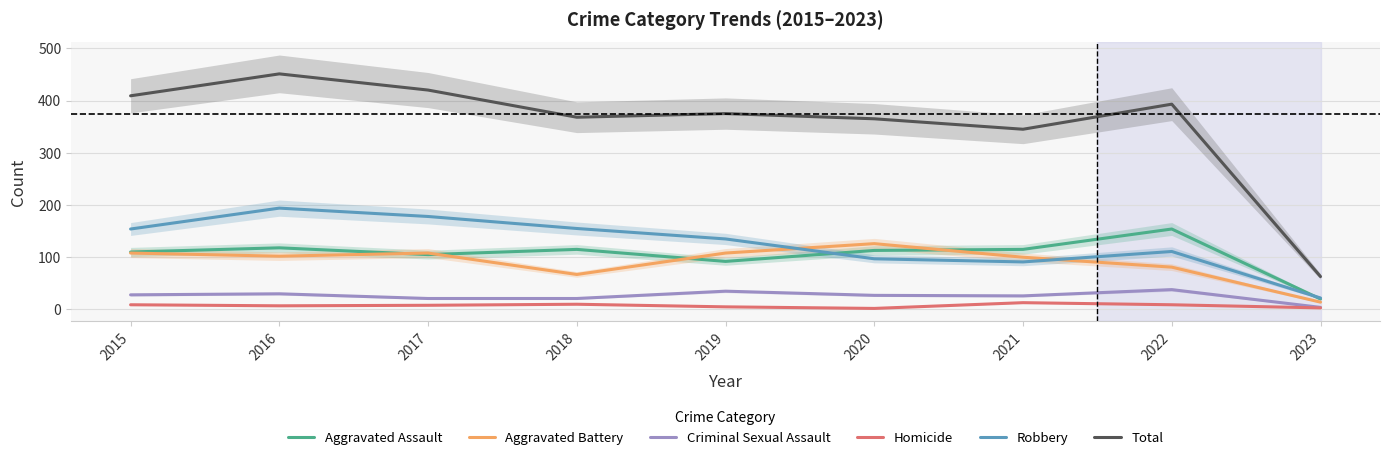

Reading left to right, transcribe all the data shown in this chart.

Aggravated Assault: 2015=110	2016=118	2017=105	2018=115	2019=92	2020=113	2021=115	2022=154	2023=20
Aggravated Battery: 2015=108	2016=102	2017=108	2018=67	2019=108	2020=126	2021=100	2022=81	2023=14
Criminal Sexual Assault: 2015=28	2016=30	2017=21	2018=21	2019=35	2020=27	2021=26	2022=38	2023=4
Homicide: 2015=9	2016=7	2017=8	2018=10	2019=5	2020=2	2021=13	2022=9	2023=3
Robbery: 2015=154	2016=194	2017=178	2018=155	2019=135	2020=97	2021=91	2022=111	2023=22
Total: 2015=409	2016=451	2017=420	2018=368	2019=375	2020=365	2021=345	2022=393	2023=63